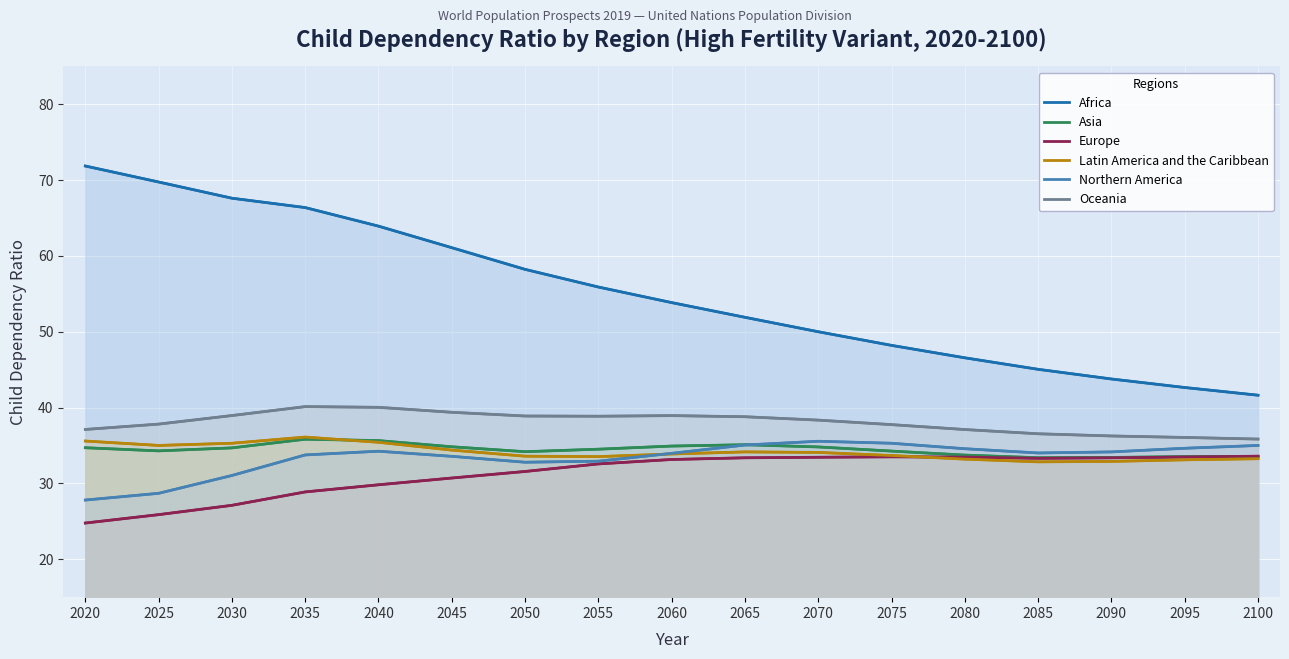

Where is the first local maximum for Asia?

2035